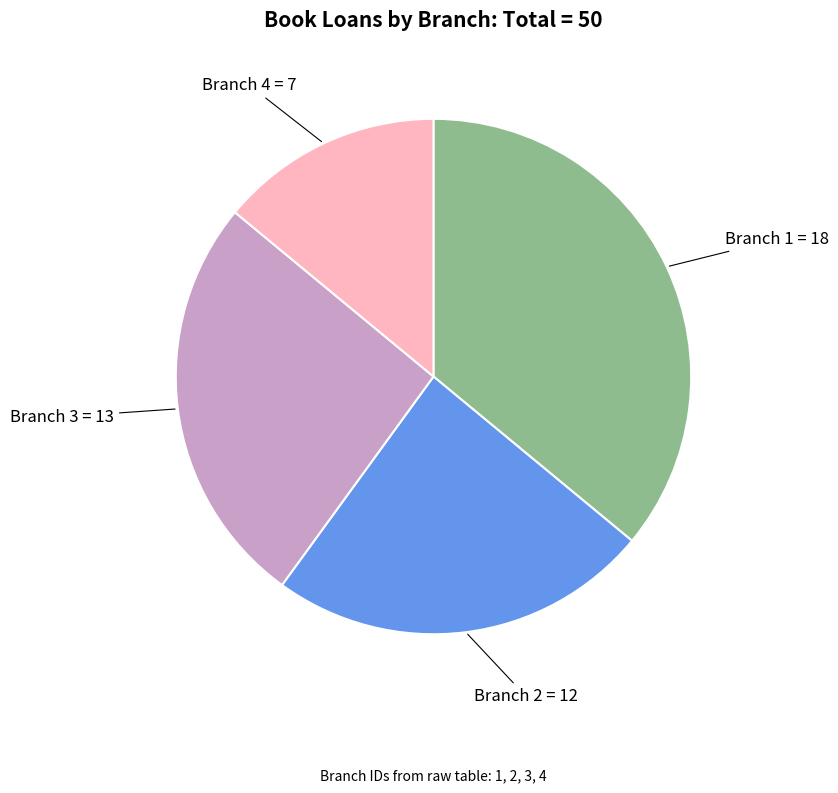

Is there a majority slice in this chart?

No